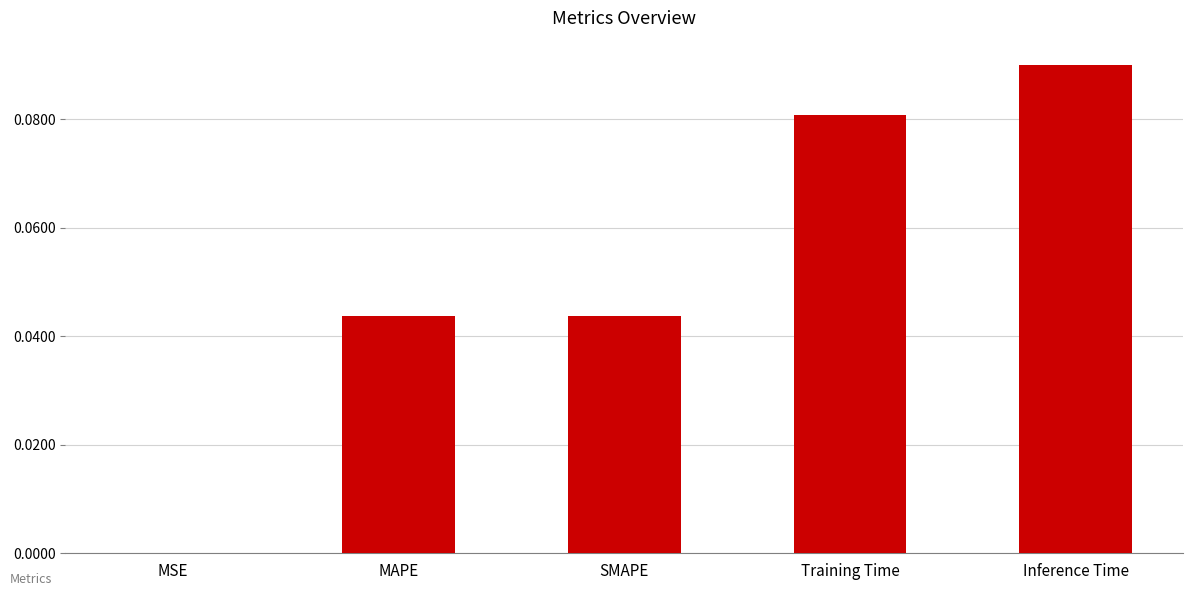

Between Inference Time and Training Time, which is larger?

Inference Time